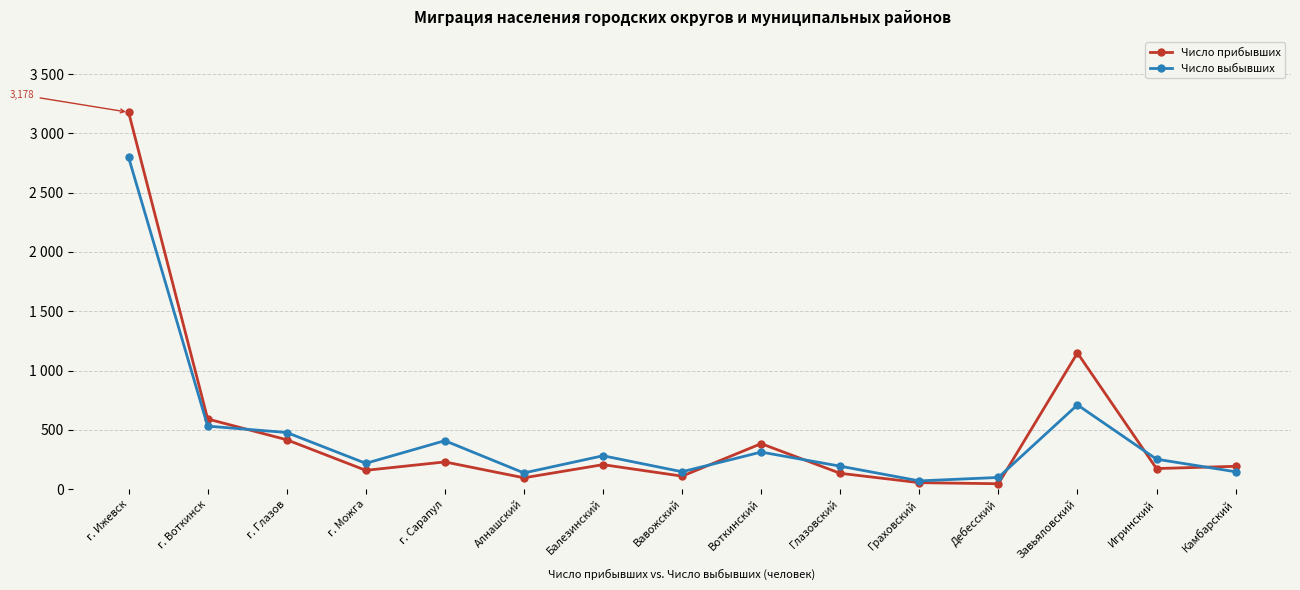

Does the chart have visible grid lines?

Yes